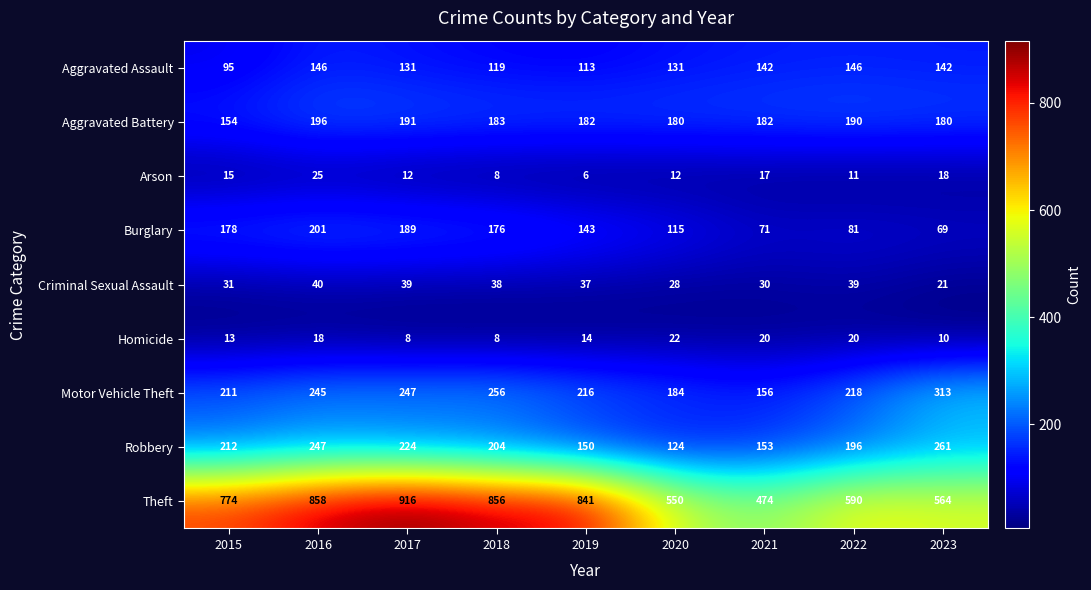

What is the maximum value shown in the chart?

916